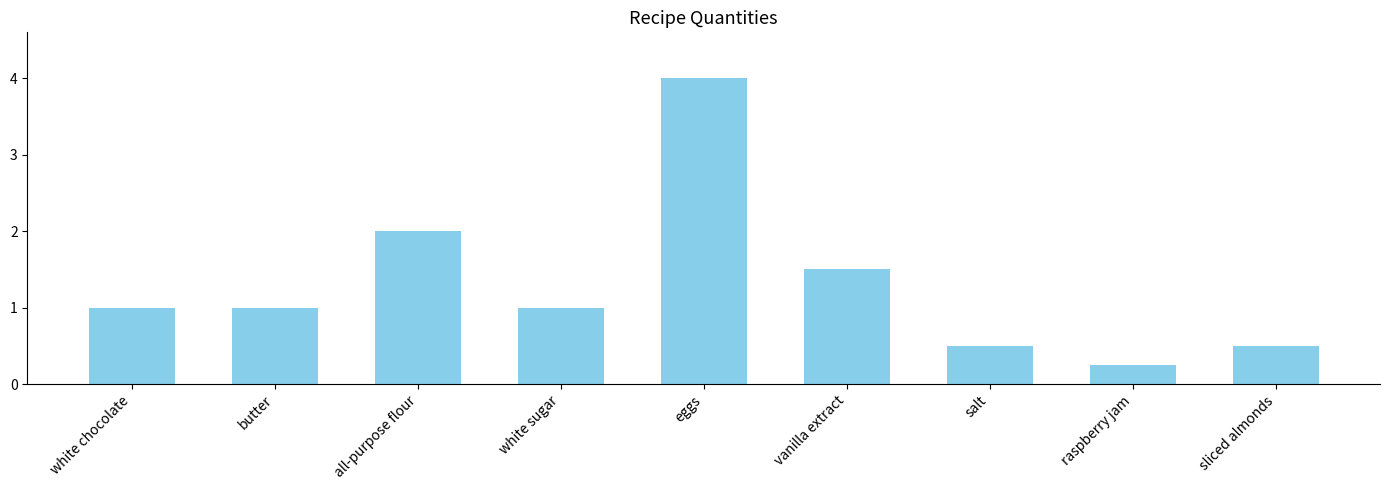

Which has a higher value, sliced almonds or white chocolate?

white chocolate